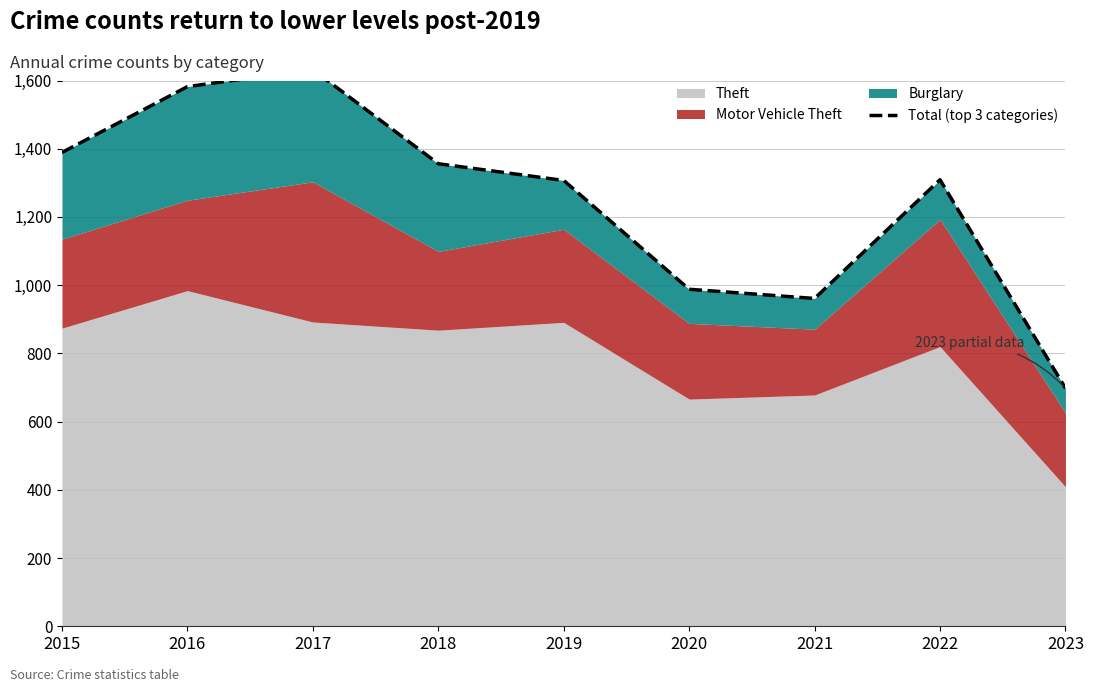

Reading left to right, transcribe all the data shown in this chart.

2015=1389	2016=1582	2017=1632	2018=1356	2019=1307	2020=988	2021=961	2022=1309	2023=698